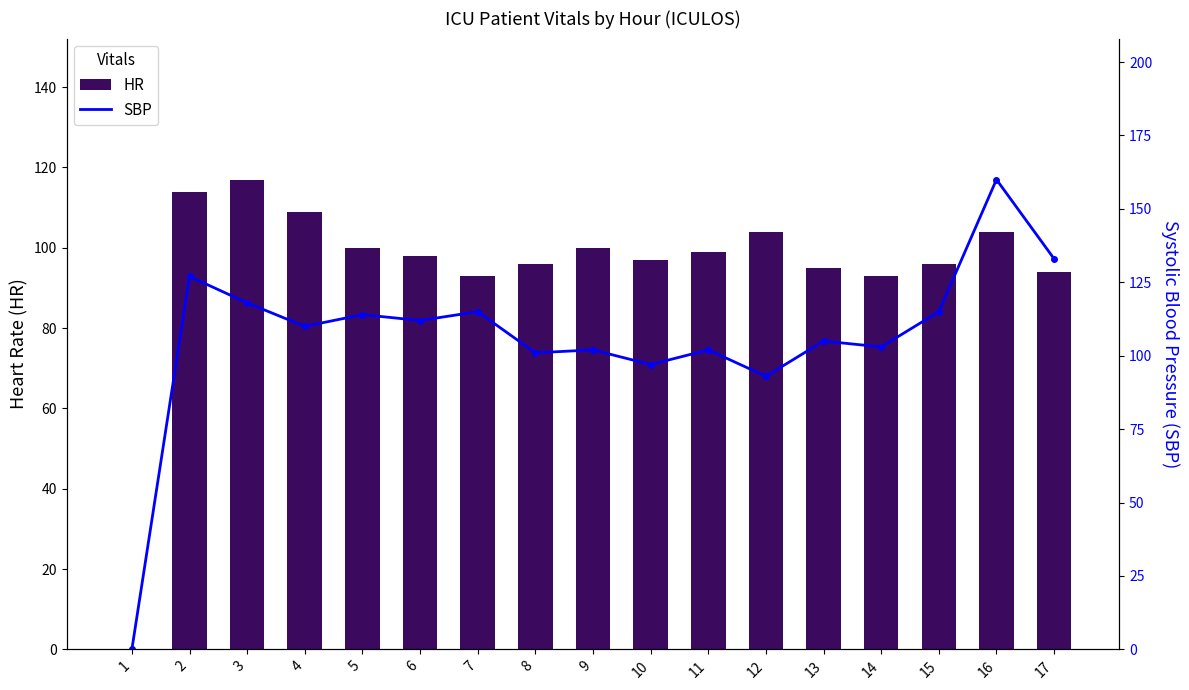

Reading left to right, list all the values displayed in this chart.

HR: 1=0	2=114	3=117	4=109	5=100	6=98	7=93	8=96	9=100	10=97	11=99	12=104	13=95	14=93	15=96	16=104	17=94
SBP: 1=0	2=127	3=118	4=110	5=114	6=112	7=115	8=101	9=102	10=97	11=102	12=93	13=105	14=103	15=115	16=160	17=133